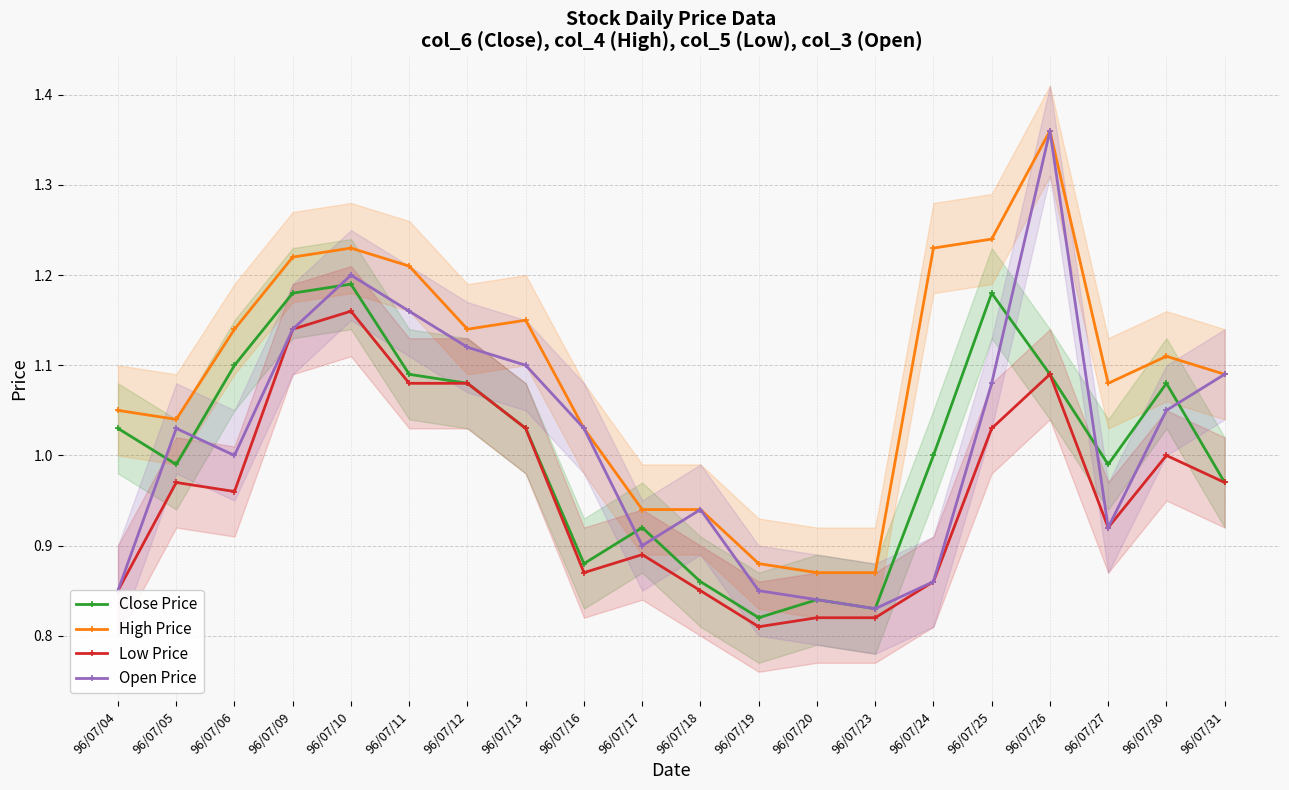

Where is Low Price nearest to the value 0?

96/07/19